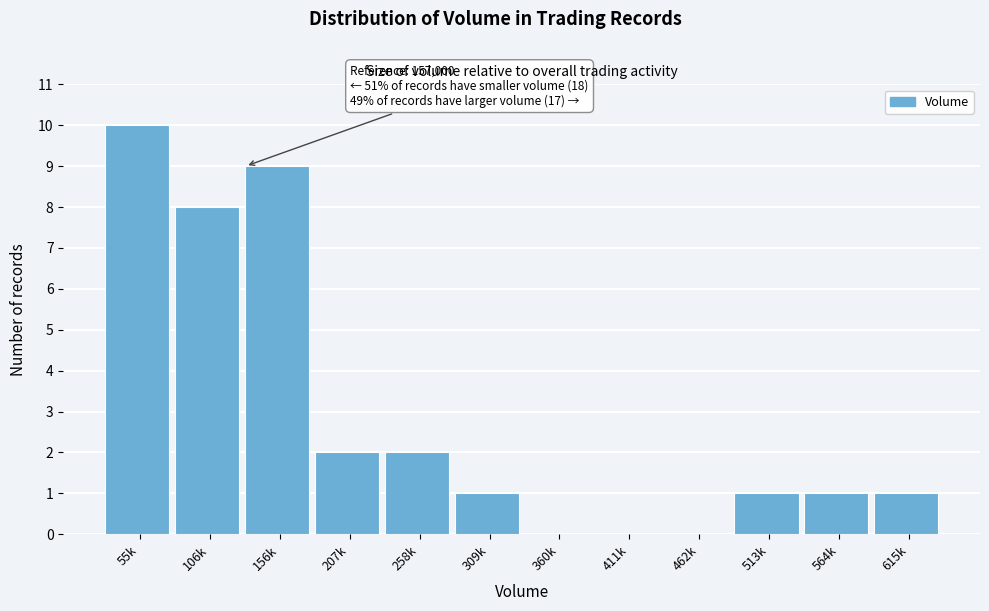

Reading right to left, what are all the values shown in this chart?

615k=1	564k=1	513k=1	462k=0	411k=0	360k=0	309k=1	258k=2	207k=2	156k=9	106k=8	55k=10